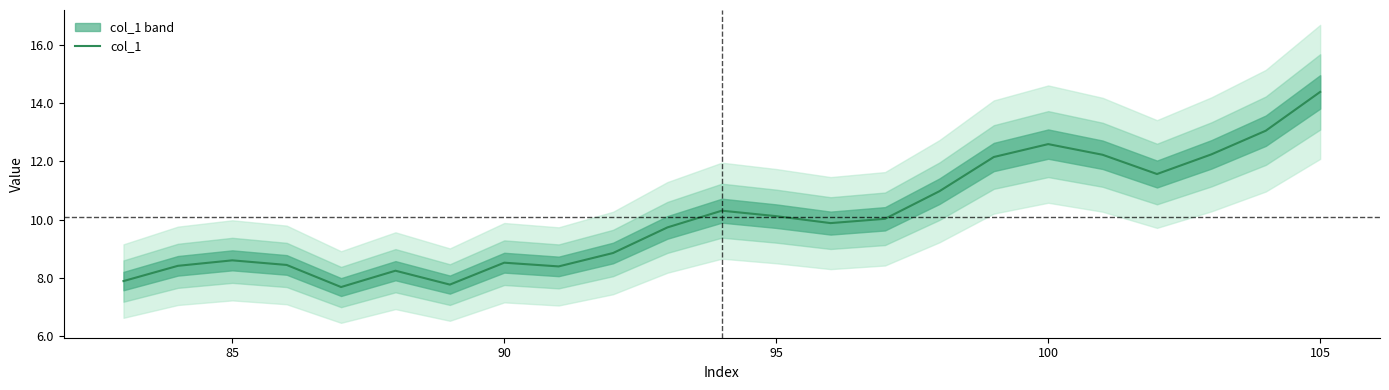

What is the lowest value of the col_1 series?

7.7